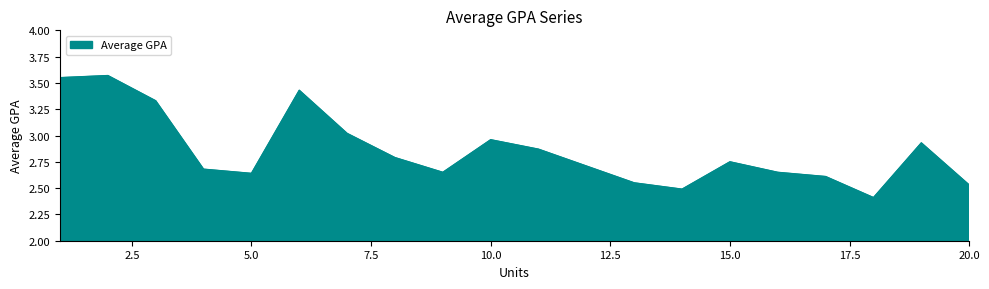

How many interior local peaks (higher than both neighbors) does the data have?

5